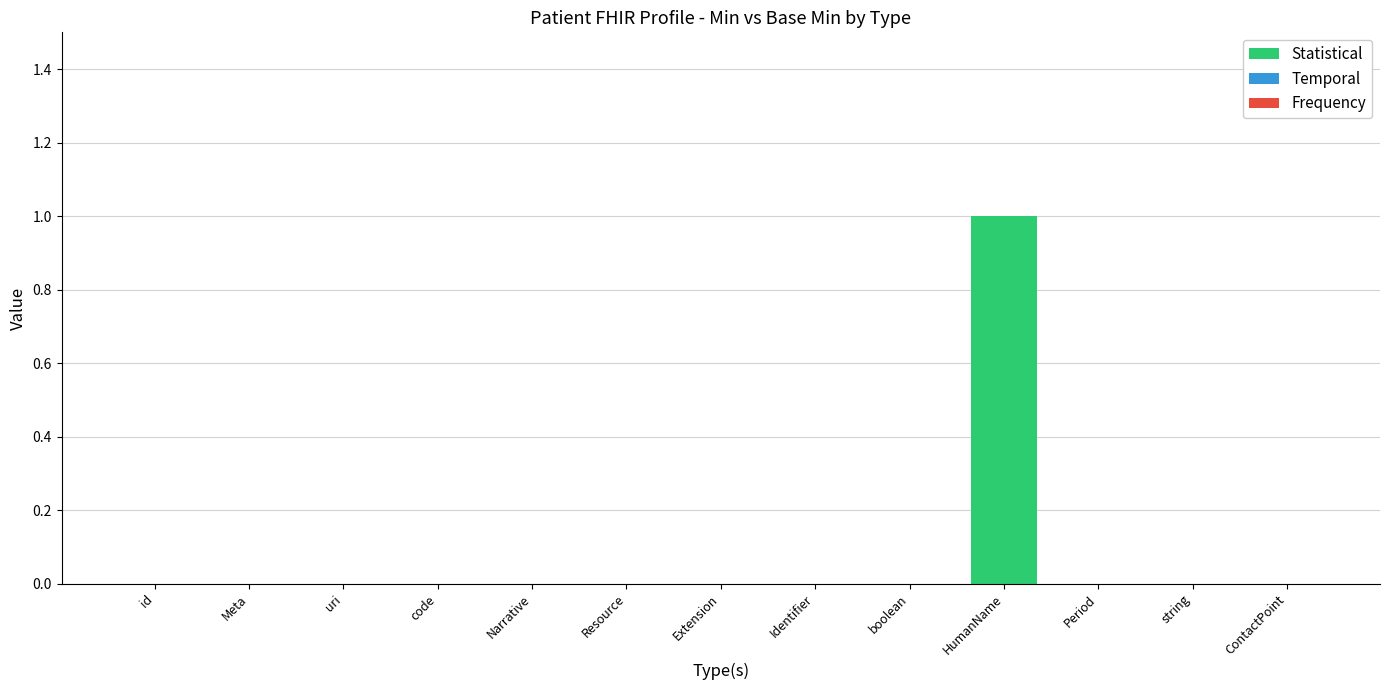

What is the label of the 2nd bar from the left?

Meta